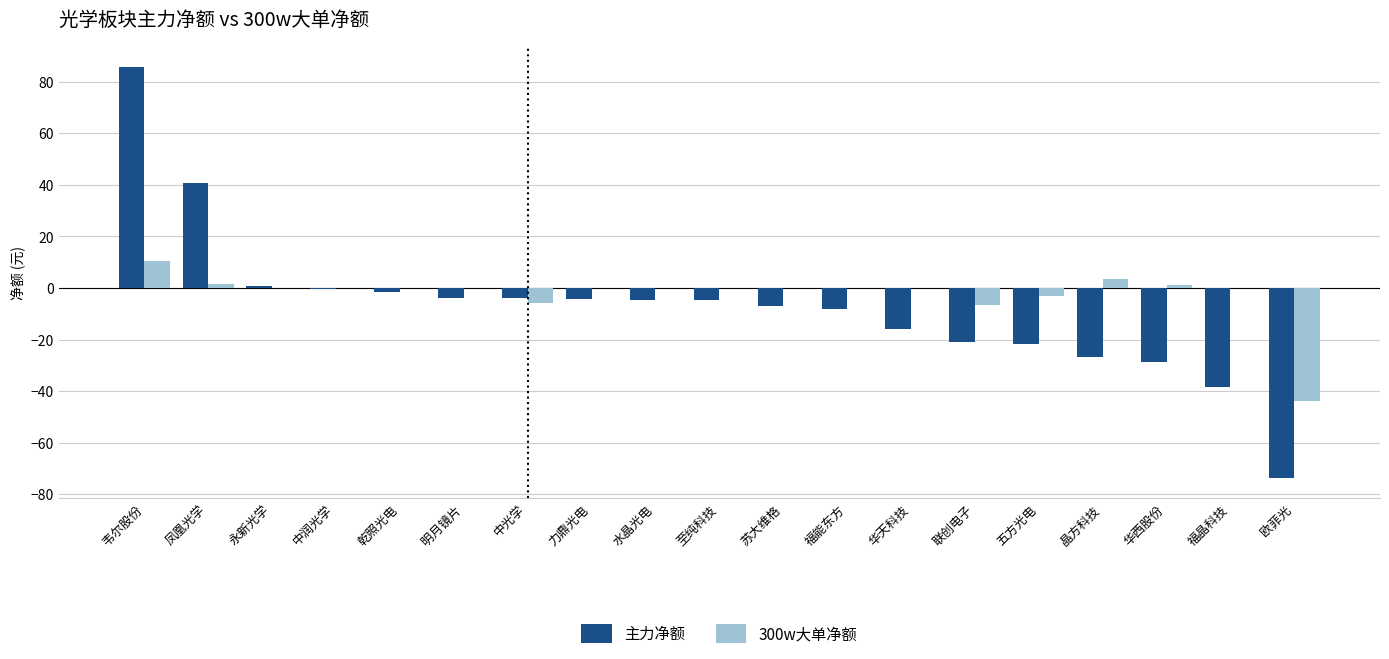

At which label does 主力净额 reach its peak?

韦尔股份